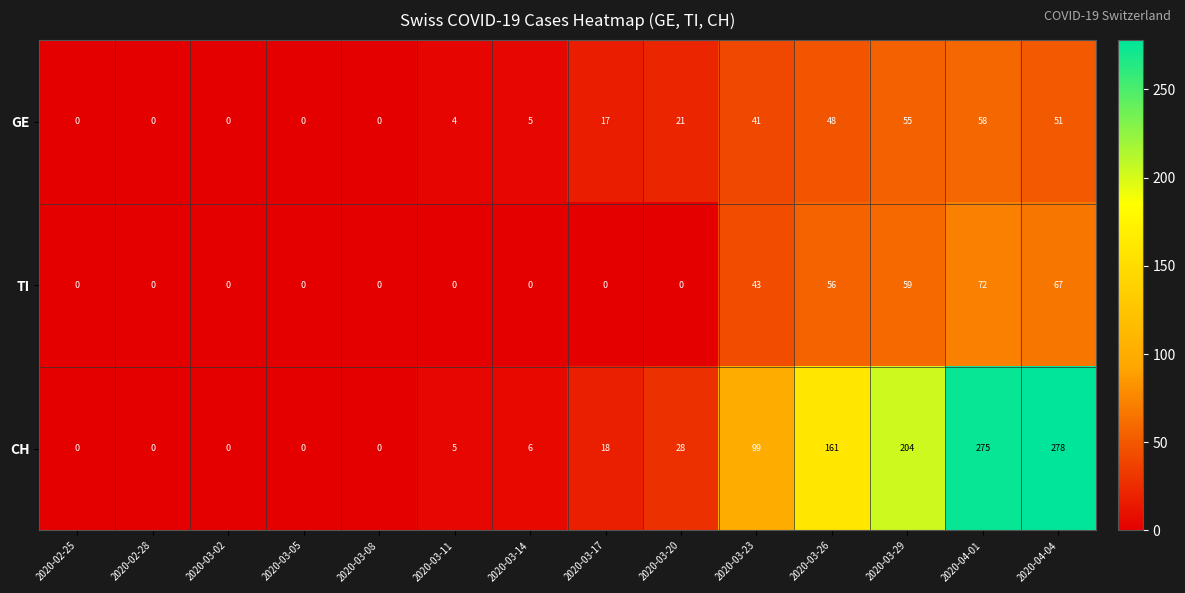

The GE series shows 0 at 2020-03-08. True or false?

True